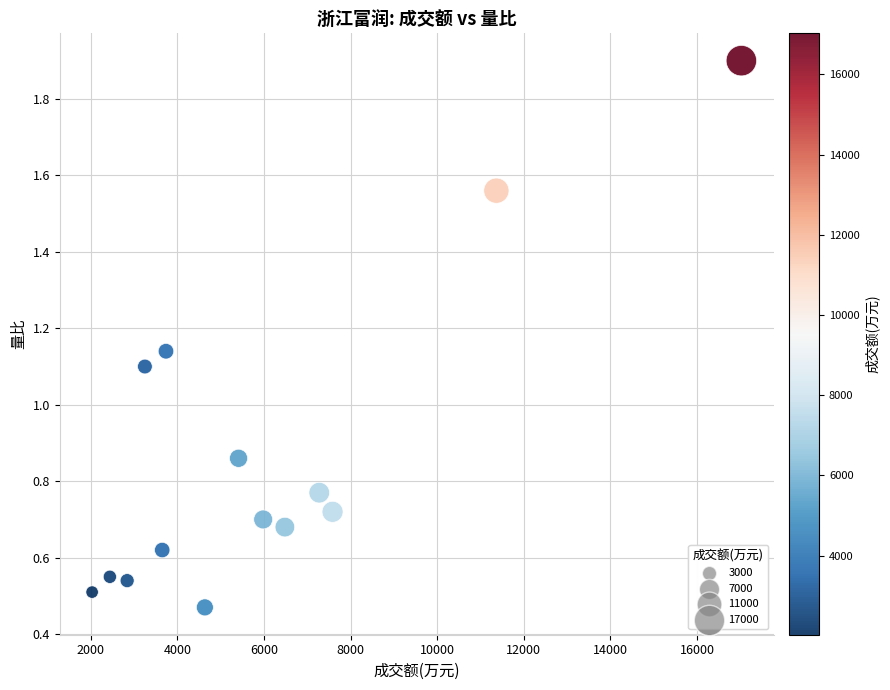

What is the range of X values (max minus min)?

14995.0